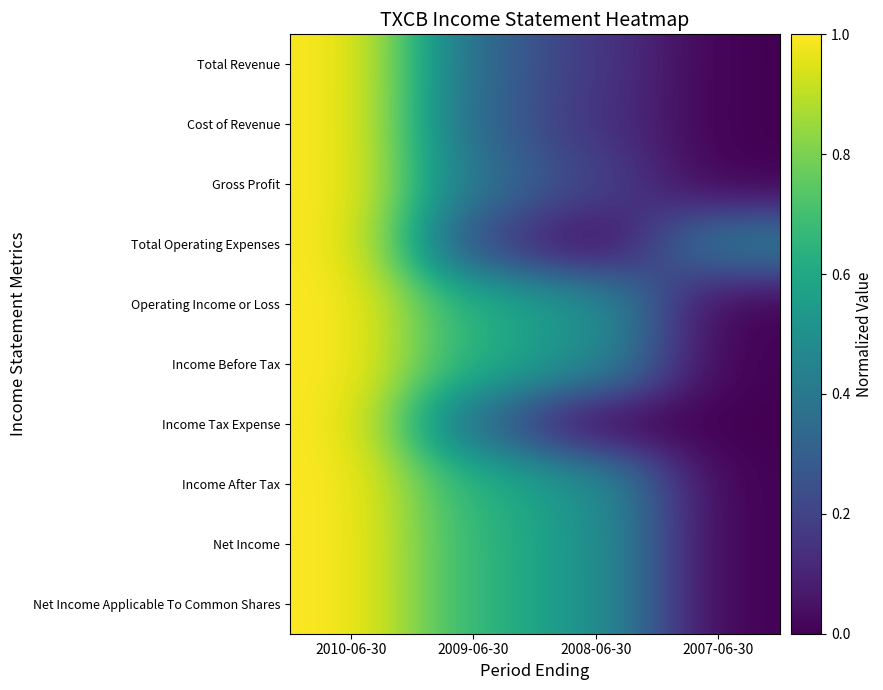

Which label corresponds to the smallest value in the chart?

2007-06-30